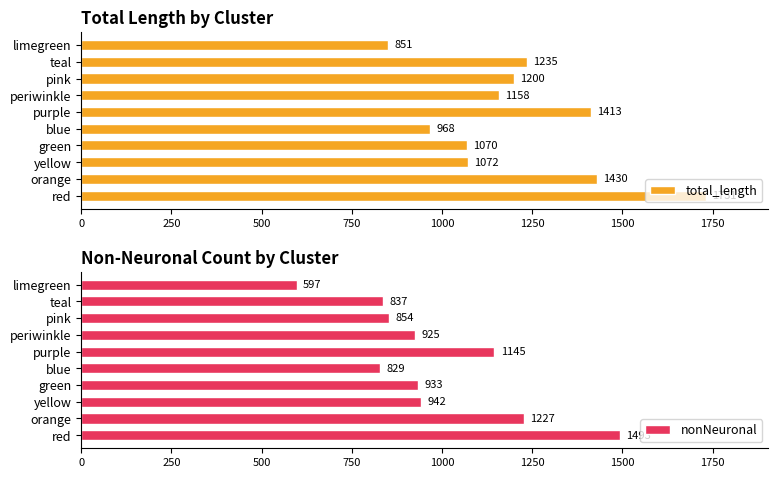

What are all the series names shown in the legend?

total_length, nonNeuronal